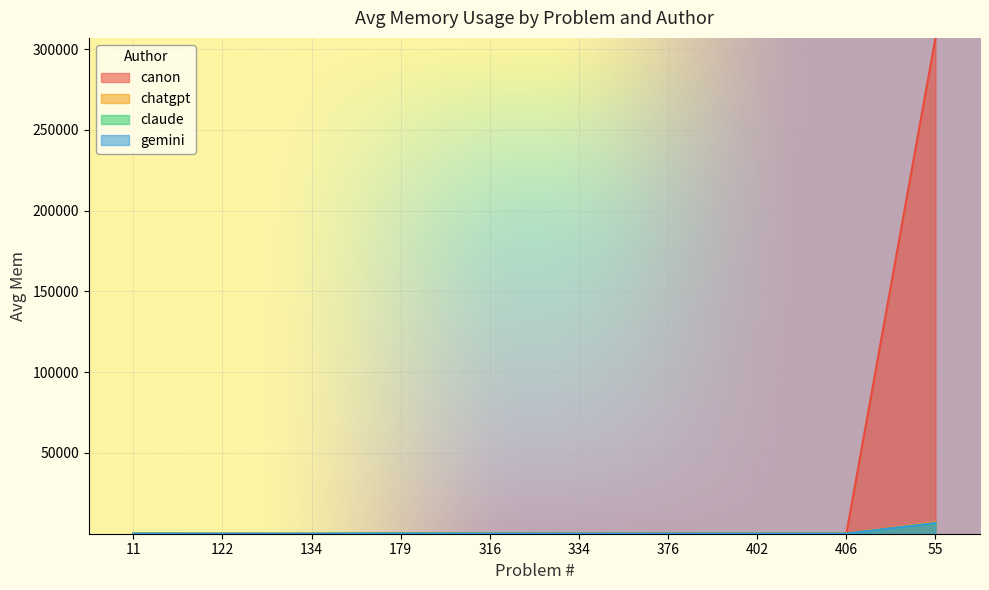

What is the sum of all gemini values?

6882.3